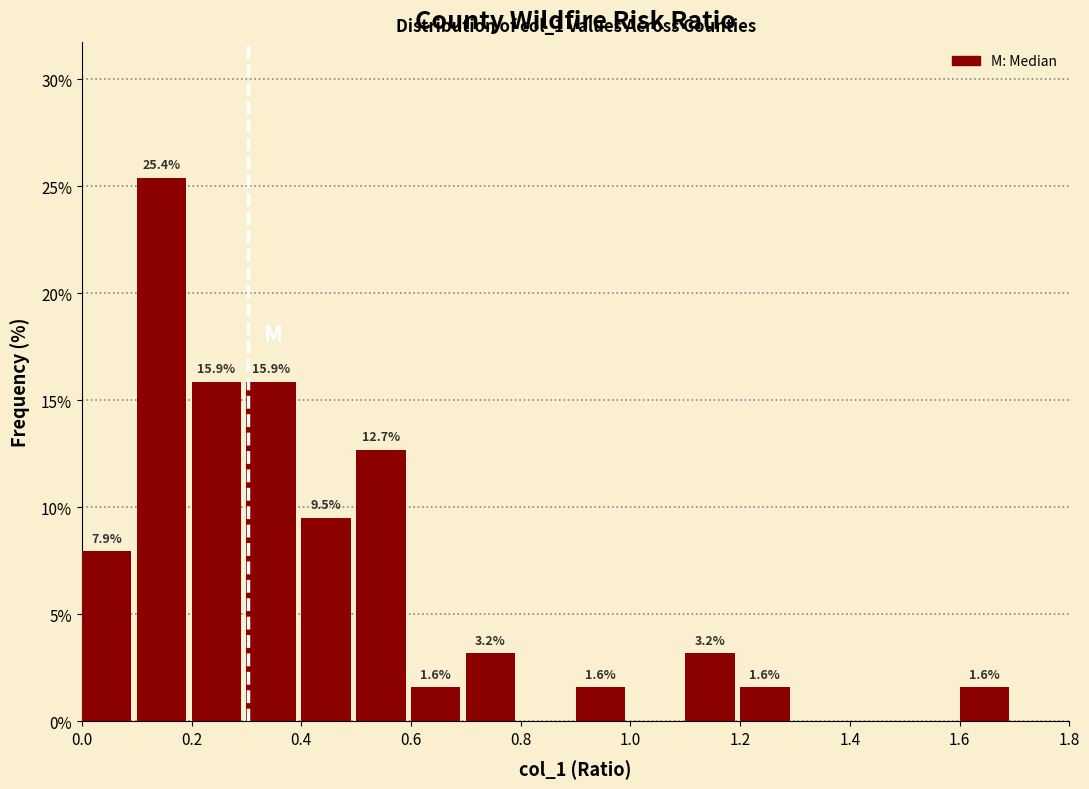

Over which range of the x-axis is the bar tallest?

0.1 to 0.2